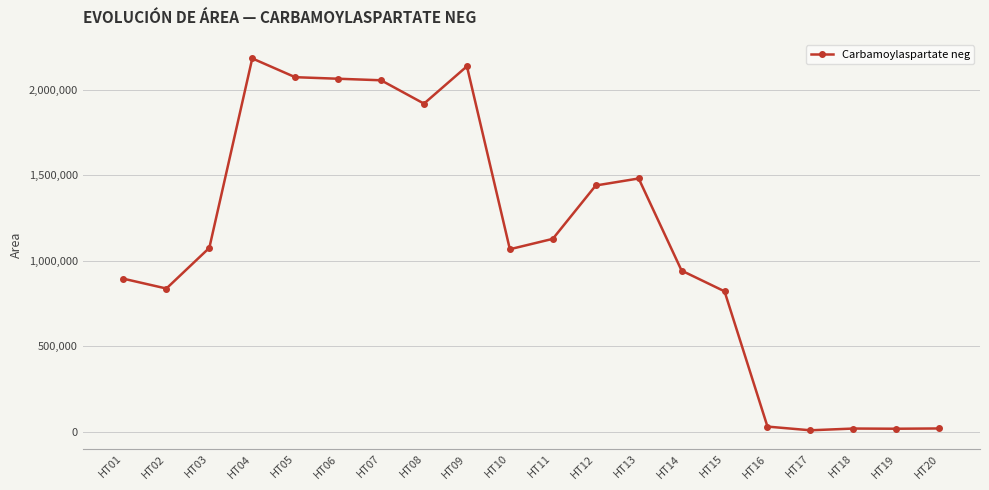

What is the change in value from HT19 to HT20?

+1579